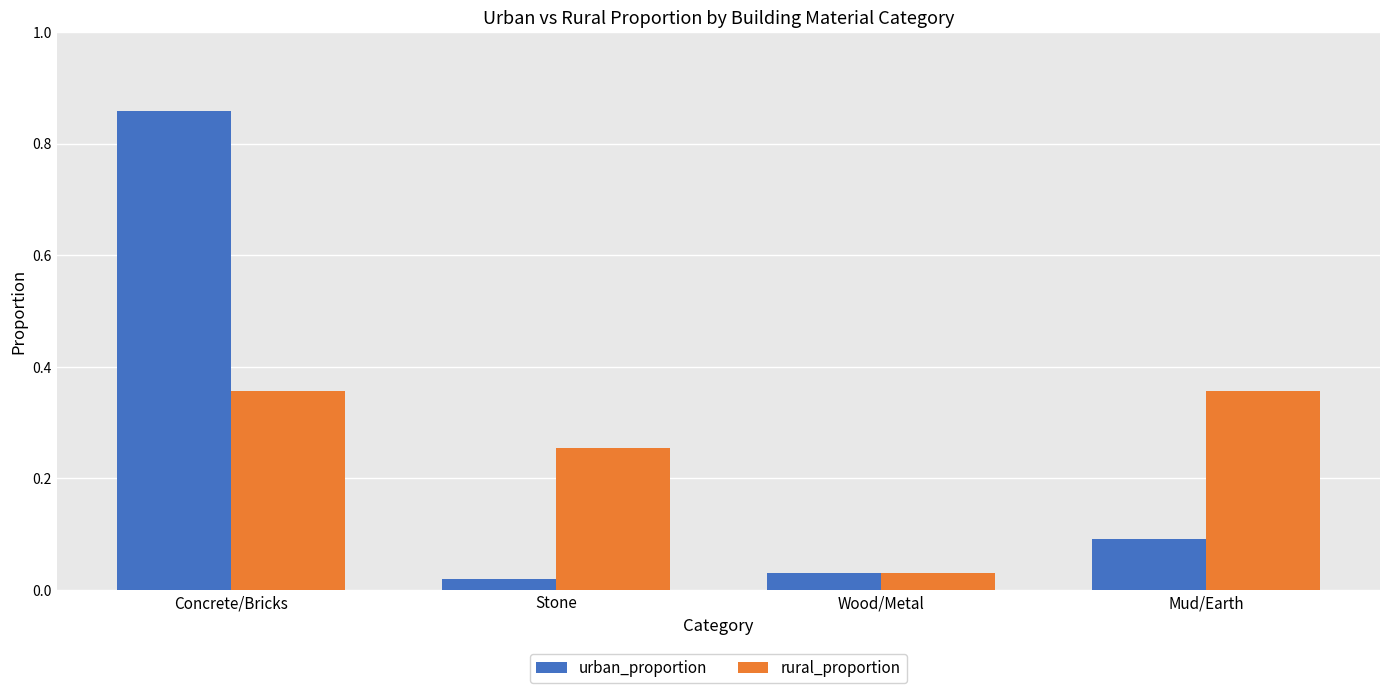

How many bars are there in total?

8